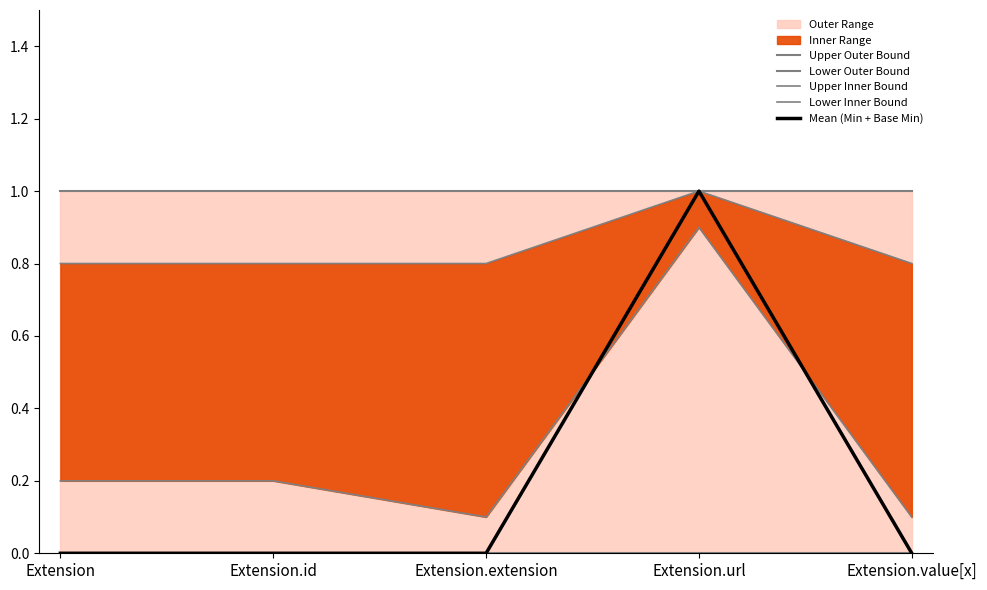

The value of Lower Outer Bound at Extension.url is 0.0. True or false?

True